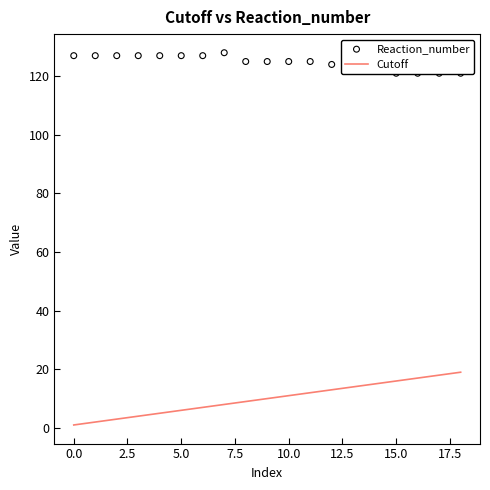

Which series reaches the maximum Y coordinate?

Reaction_number